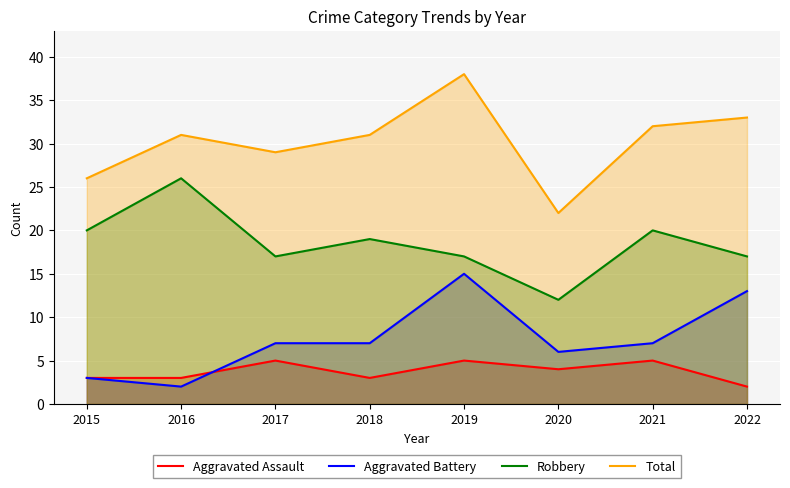

Which label corresponds to the largest value in the chart?

2019